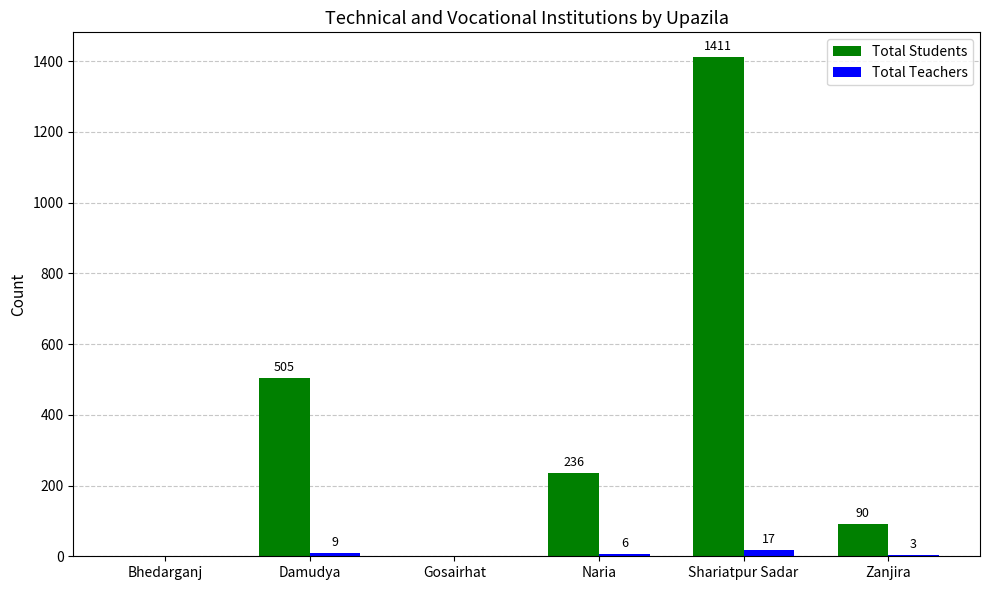

Which series has the largest total across all categories?

Total Students